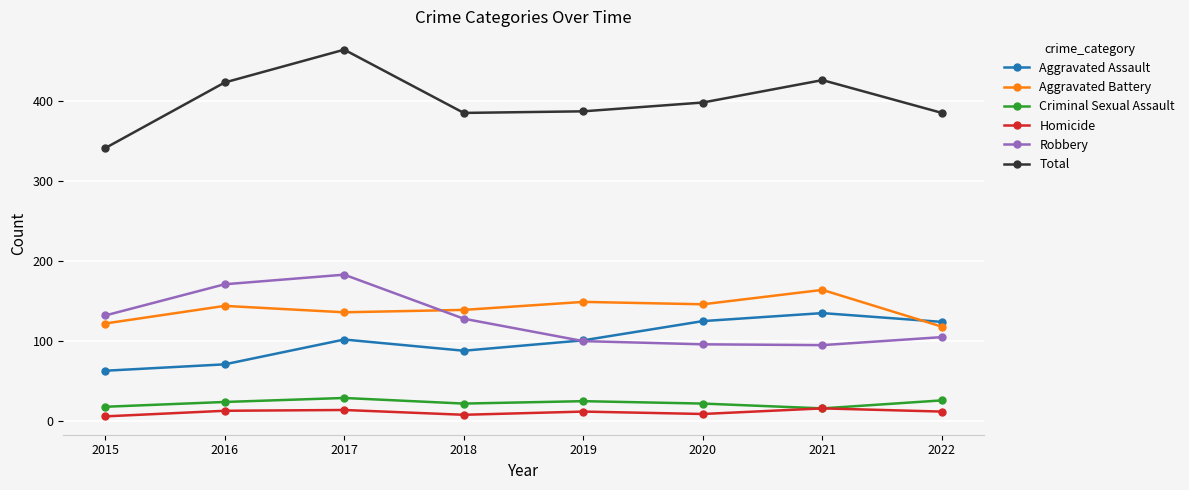

True or false: Homicide and Total cross at least once.

False